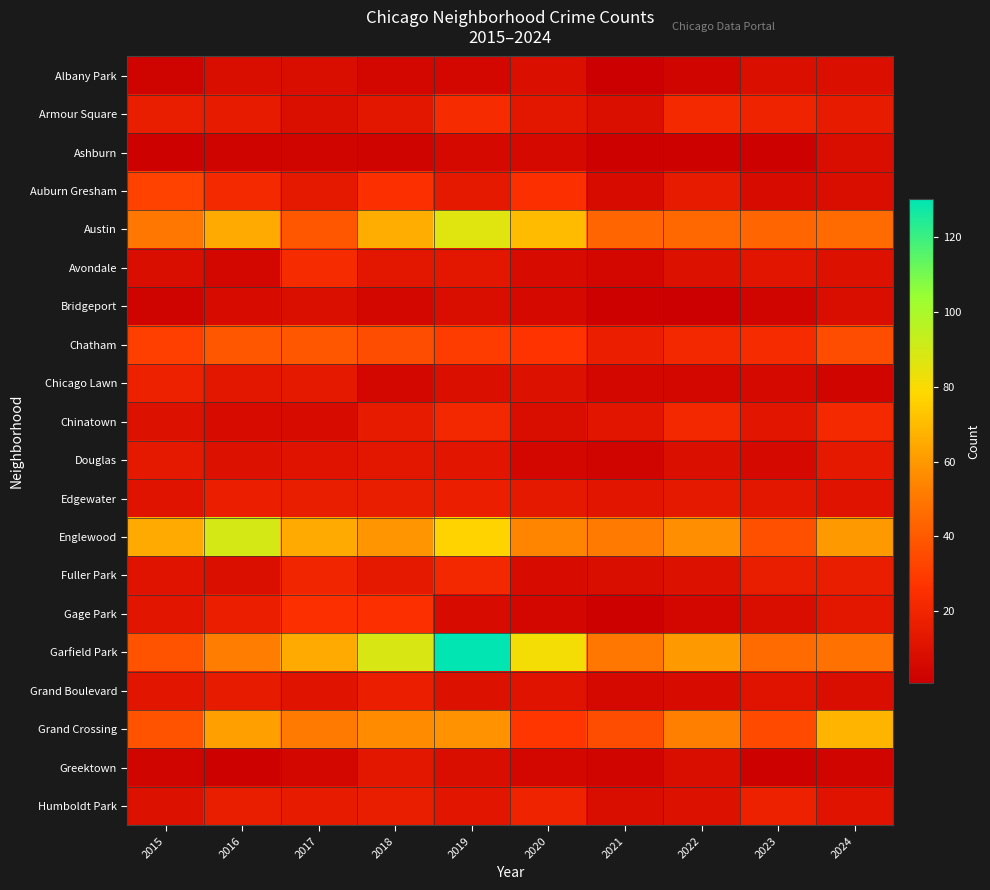

Reading left to right, what are all the values shown in this chart?

Albany Park: 2015=3	2016=8	2017=8	2018=5	2019=5	2020=9	2021=1	2022=4	2023=9	2024=9
Armour Square: 2015=16	2016=15	2017=9	2018=13	2019=23	2020=13	2021=9	2022=22	2023=19	2024=15
Ashburn: 2015=2	2016=3	2017=4	2018=3	2019=6	2020=6	2021=2	2022=2	2023=2	2024=8
Auburn Gresham: 2015=32	2016=22	2017=14	2018=25	2019=14	2020=25	2021=7	2022=15	2023=7	2024=8
Austin: 2015=50	2016=65	2017=39	2018=66	2019=86	2020=70	2021=44	2022=45	2023=44	2024=46
Avondale: 2015=8	2016=5	2017=23	2018=13	2019=13	2020=7	2021=5	2022=10	2023=12	2024=10
Bridgeport: 2015=3	2016=7	2017=9	2018=5	2019=8	2020=6	2021=2	2022=1	2023=4	2024=8
Chatham: 2015=31	2016=39	2017=39	2018=36	2019=30	2020=27	2021=17	2022=21	2023=23	2024=36
Chicago Lawn: 2015=18	2016=13	2017=14	2018=5	2019=9	2020=10	2021=5	2022=5	2023=6	2024=4
Chinatown: 2015=10	2016=7	2017=7	2018=15	2019=21	2020=8	2021=12	2022=21	2023=12	2024=22
Douglas: 2015=14	2016=10	2017=11	2018=13	2019=12	2020=5	2021=4	2022=9	2023=6	2024=14
Edgewater: 2015=11	2016=17	2017=16	2018=16	2019=17	2020=14	2021=12	2022=14	2023=13	2024=11
Englewood: 2015=65	2016=89	2017=65	2018=59	2019=77	2020=54	2021=51	2022=57	2023=37	2024=60
Fuller Park: 2015=11	2016=9	2017=20	2018=14	2019=21	2020=7	2021=8	2022=10	2023=16	2024=16
Gage Park: 2015=12	2016=17	2017=25	2018=25	2019=7	2020=5	2021=2	2022=5	2023=8	2024=13
Garfield Park: 2015=38	2016=52	2017=65	2018=88	2019=130	2020=81	2021=50	2022=60	2023=46	2024=48
Grand Boulevard: 2015=12	2016=15	2017=11	2018=17	2019=10	2020=11	2021=6	2022=7	2023=11	2024=8
Grand Crossing: 2015=38	2016=62	2017=51	2018=56	2019=58	2020=28	2021=36	2022=53	2023=35	2024=68
Greektown: 2015=4	2016=2	2017=5	2018=13	2019=8	2020=5	2021=4	2022=8	2023=2	2024=4
Humboldt Park: 2015=10	2016=16	2017=15	2018=16	2019=12	2020=19	2021=8	2022=10	2023=18	2024=11